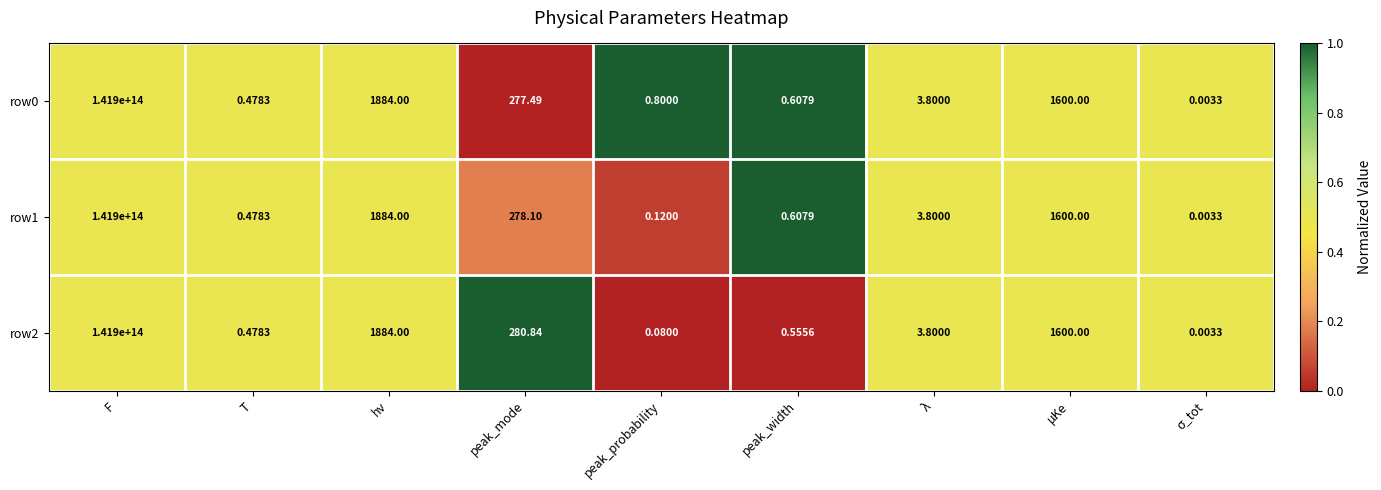

At which label is row2 closest to 70950000000000?

hν